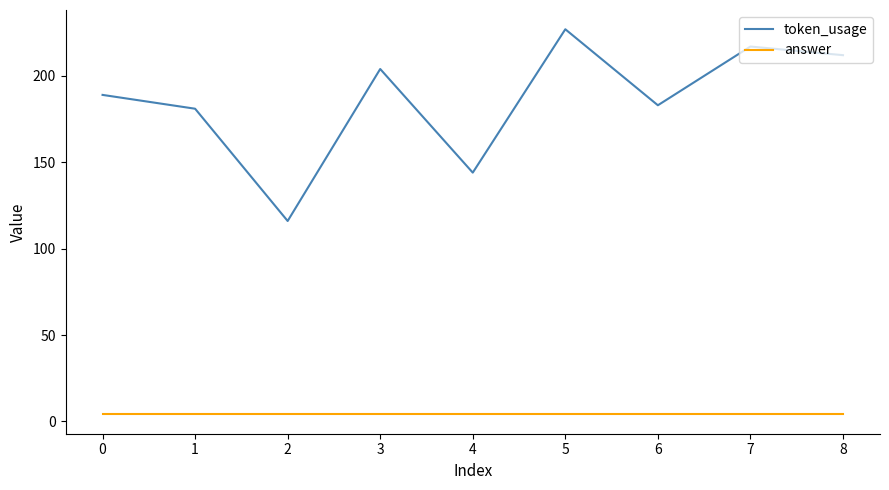

At 4, list the series in order from smallest to largest.

answer, token_usage